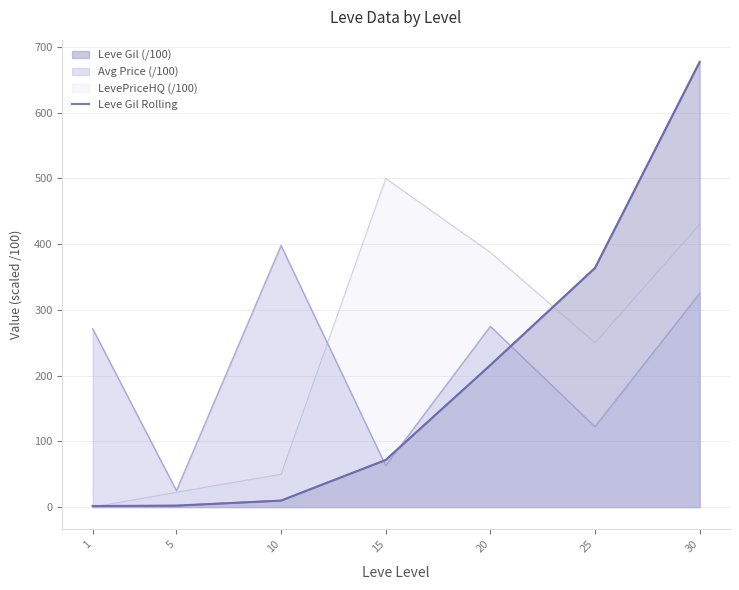

What is the smallest value displayed?

1.6